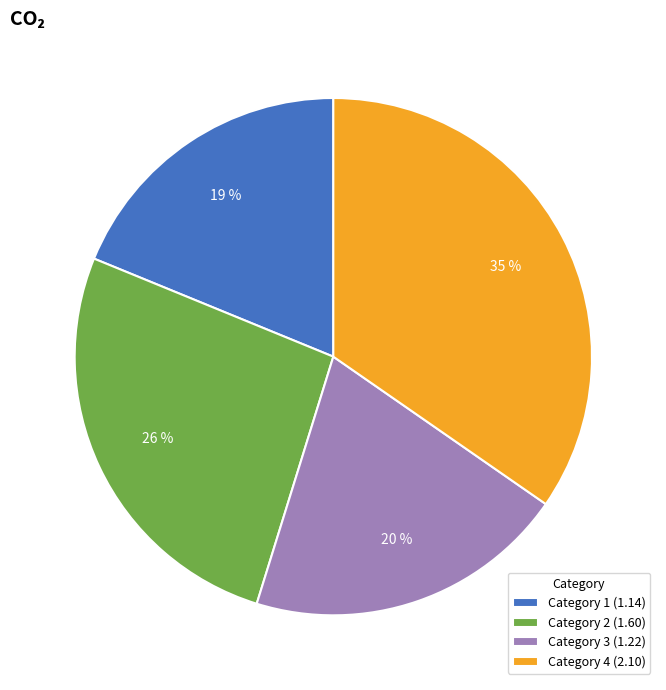

Is there a majority slice in this chart?

No